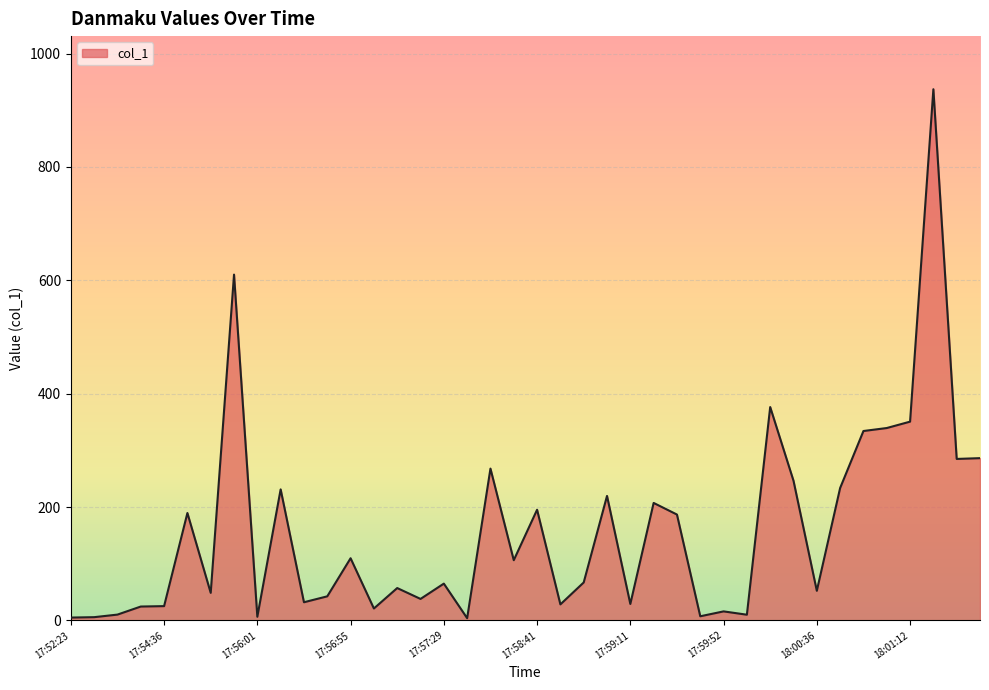

What is the difference between the maximum and minimum values?

933.2